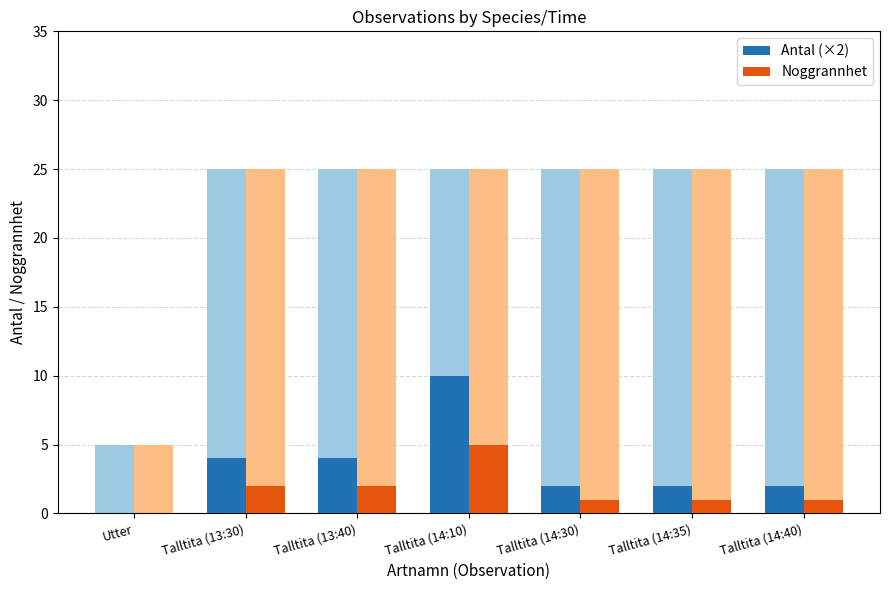

How many data points in Noggrannhet raw are above 1?

3